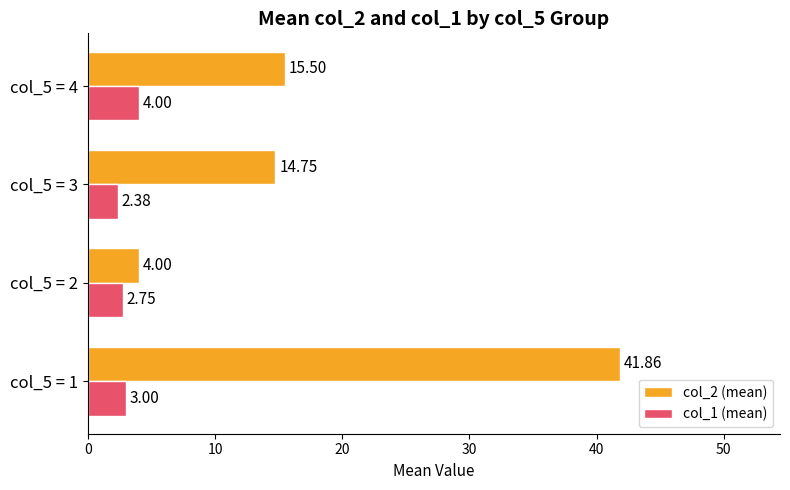

List the labels in order of col_1 (mean) value, smallest first.

col_5 = 3, col_5 = 2, col_5 = 1, col_5 = 4